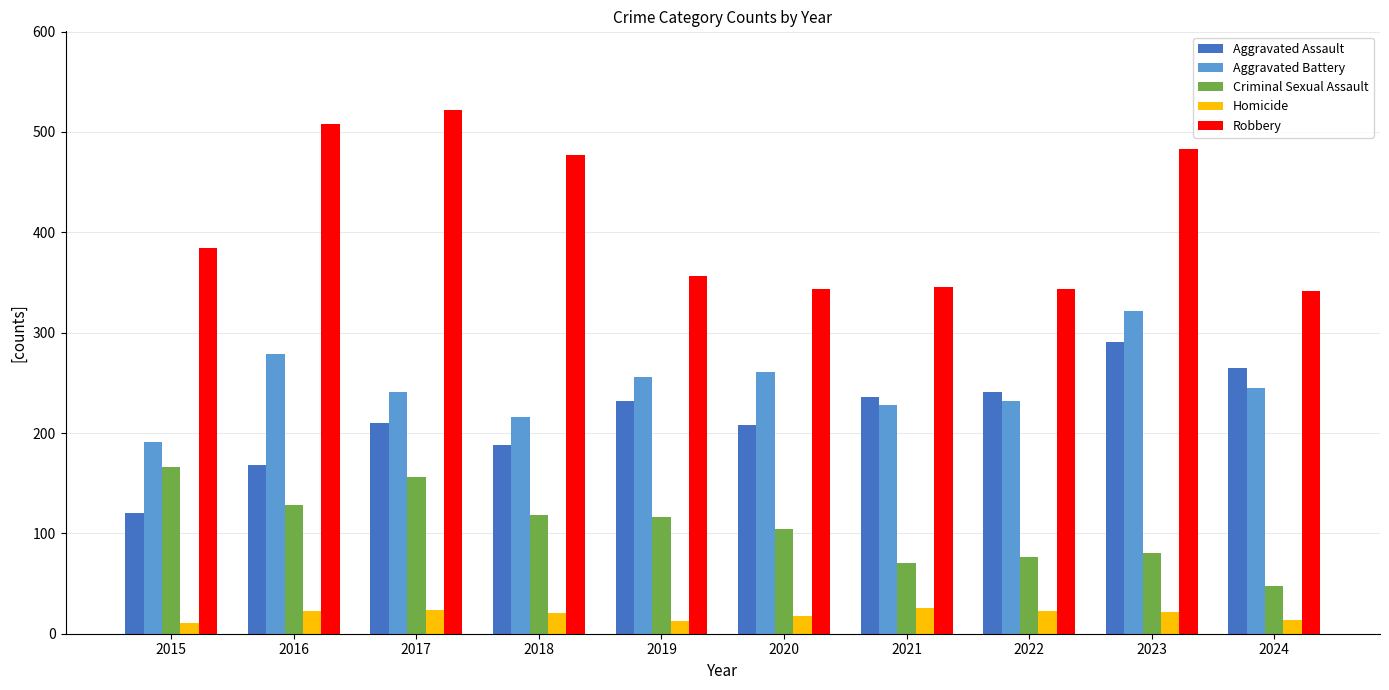

Which series changed the most between 2018 and 2022?

Robbery